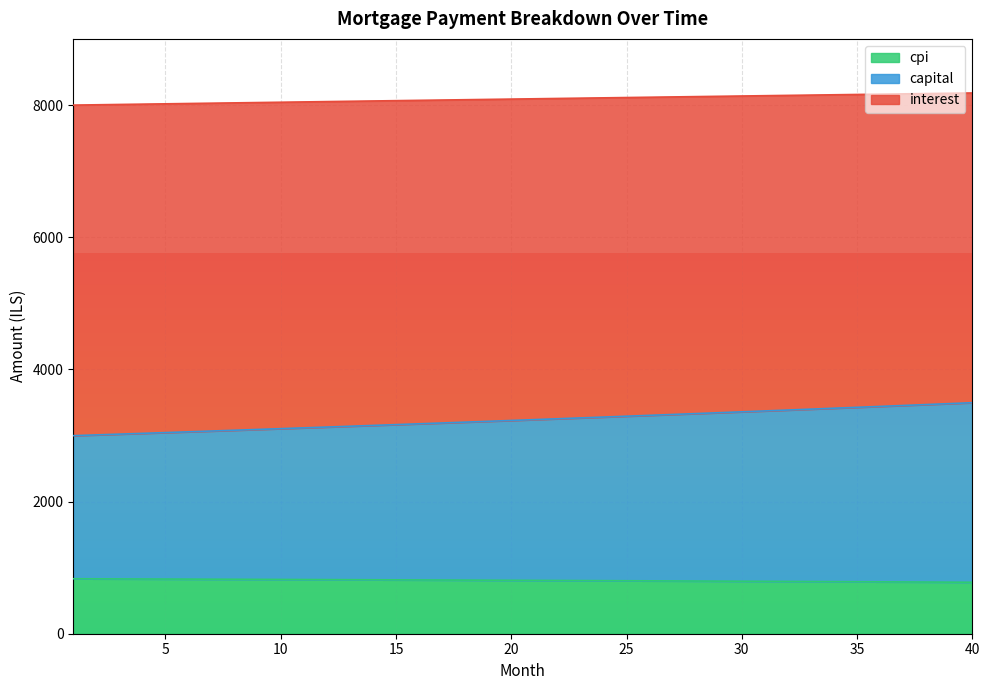

True or false: capital has more than 0 points higher than both neighbors.

False